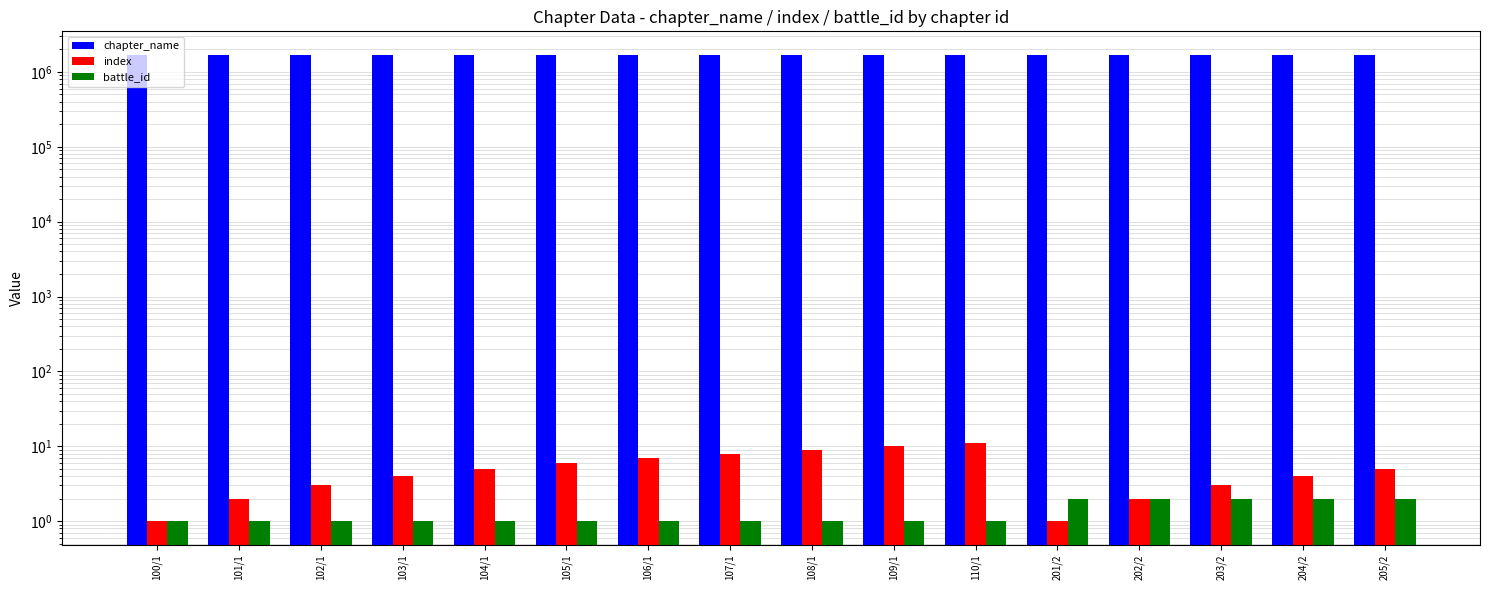

Count the battle_id values in the range 1 to 2.

16